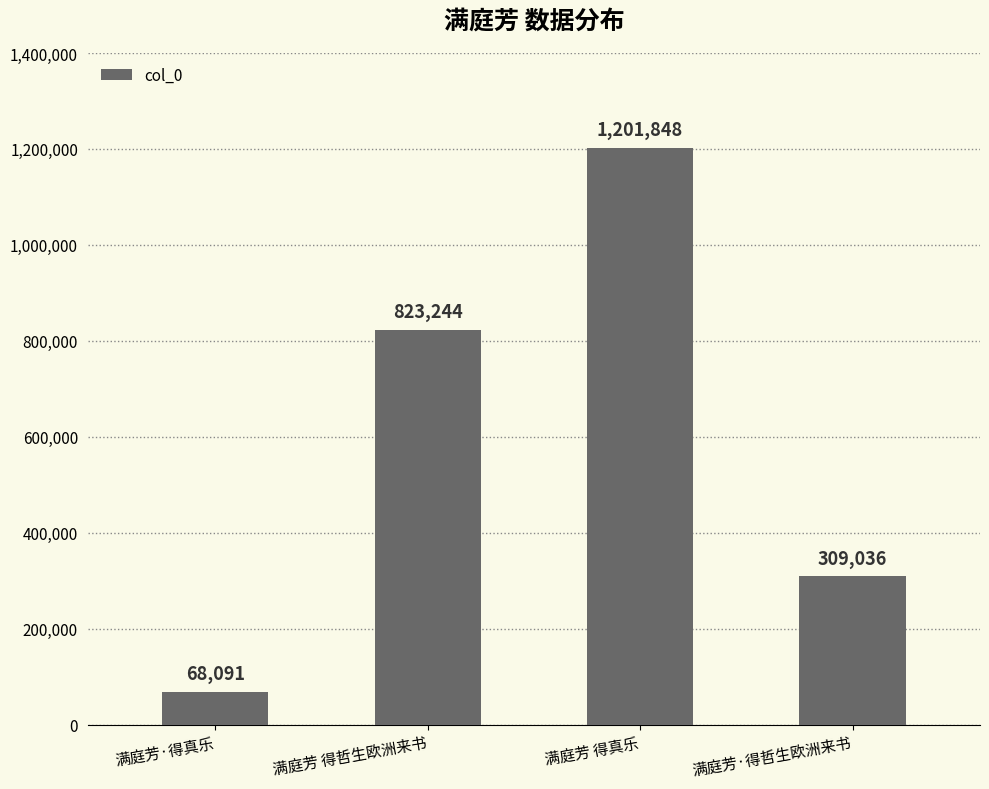

Where is the data nearest to the value 634969?

满庭芳 得哲生欧洲来书